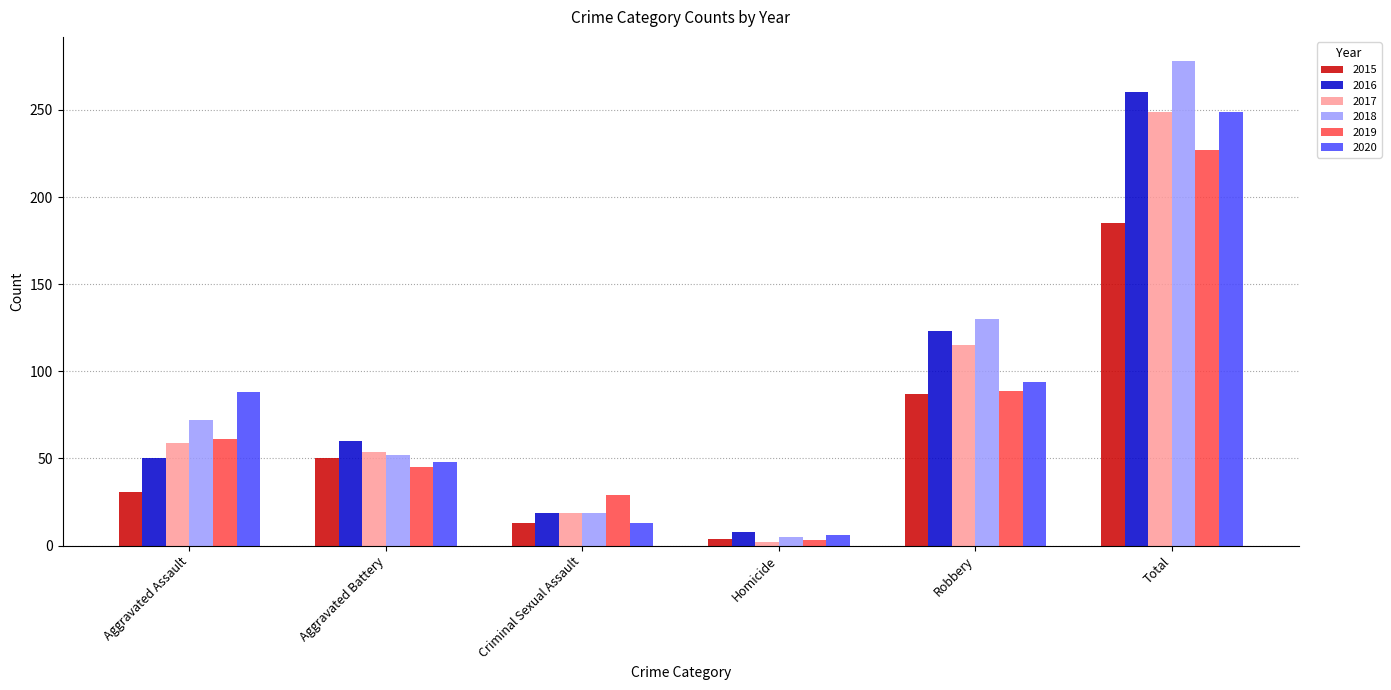

Is it true that 2019 equals 3 at Homicide?

True